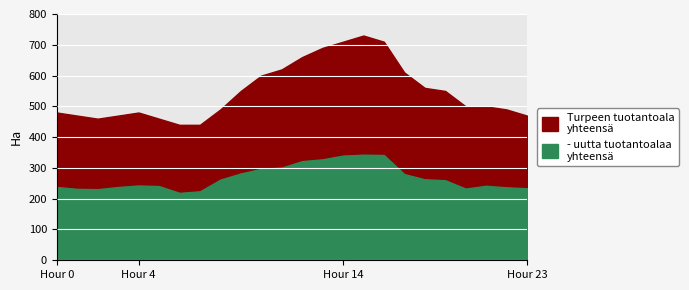

Where does the Row 2 (480s) series first go above 500?

9